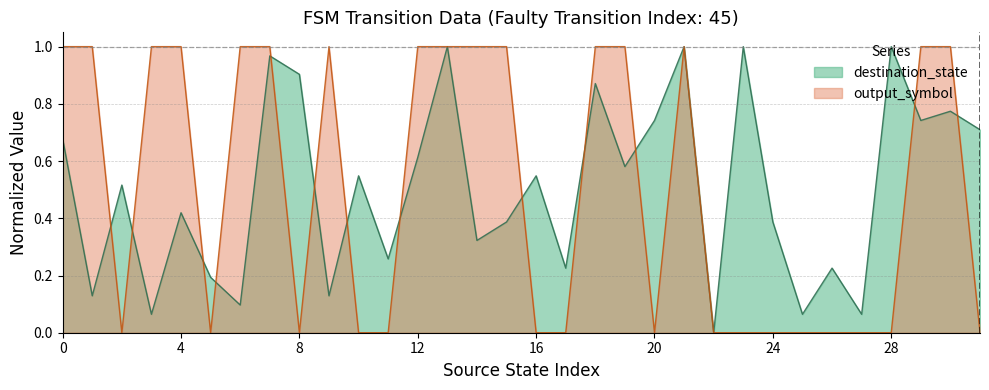

Which series changed the most between 12 and 22?

output_symbol